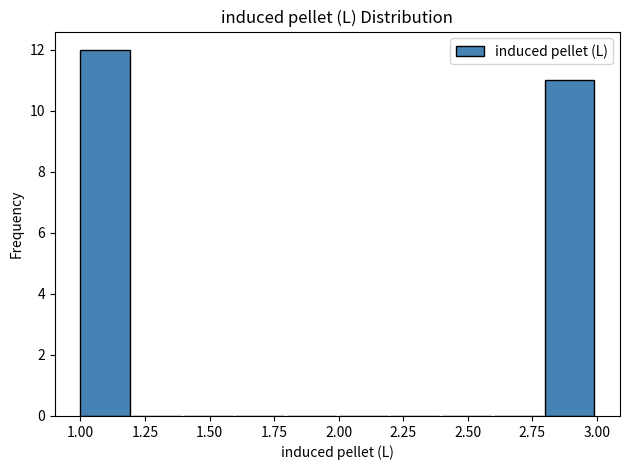

Reading left to right, transcribe this chart: for each bar, give the range it covers on the x-axis and its height. The values are not printed on the chart, so give them approximately, as read against the axis.

1.0 to 1.2: 12
1.2 to 1.4: 0
1.4 to 1.6: 0
1.6 to 1.8: 0
1.8 to 2.0: 0
2.0 to 2.2: 0
2.2 to 2.4: 0
2.4 to 2.6: 0
2.6 to 2.8: 0
2.8 to 3.0: 11